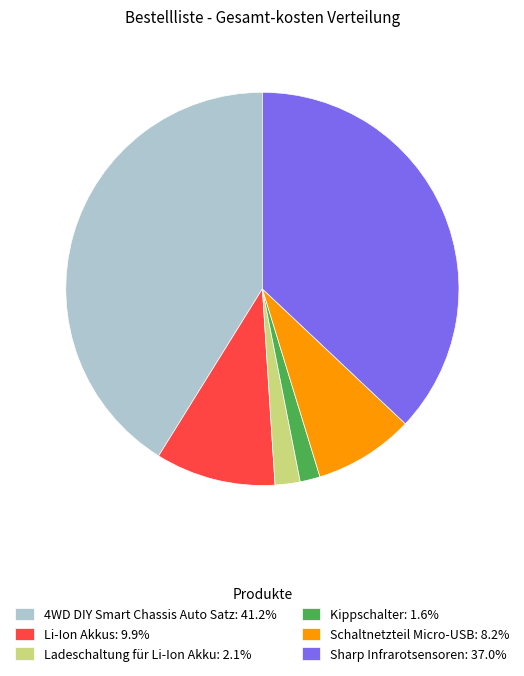

Do Kippschalter: 1.6% and Ladeschaltung für Li-Ion Akku: 2.1% together represent more than half of the pie?

No